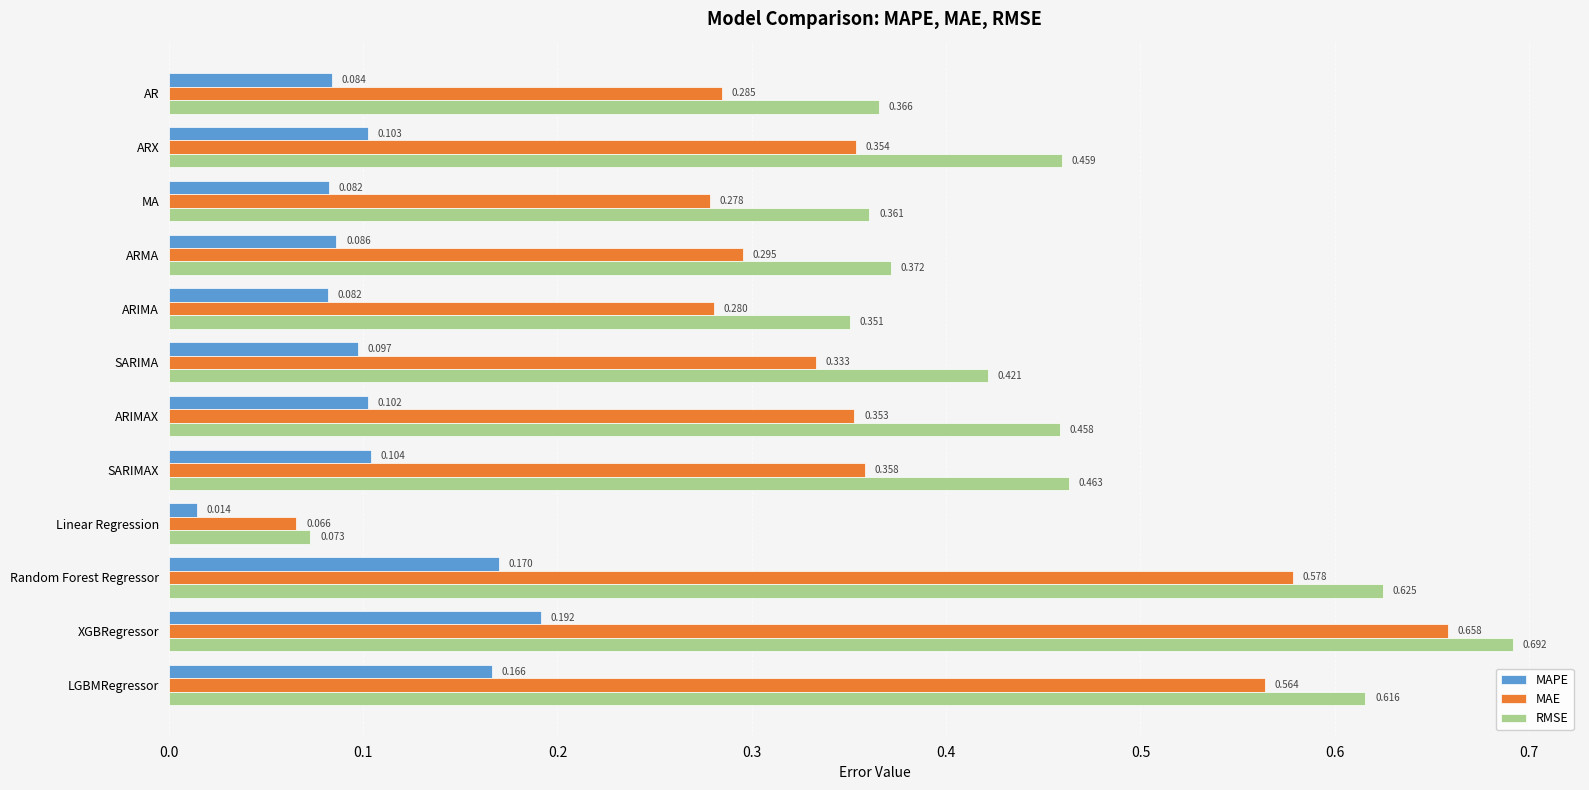

Which label corresponds to the smallest value in the chart?

Linear Regression